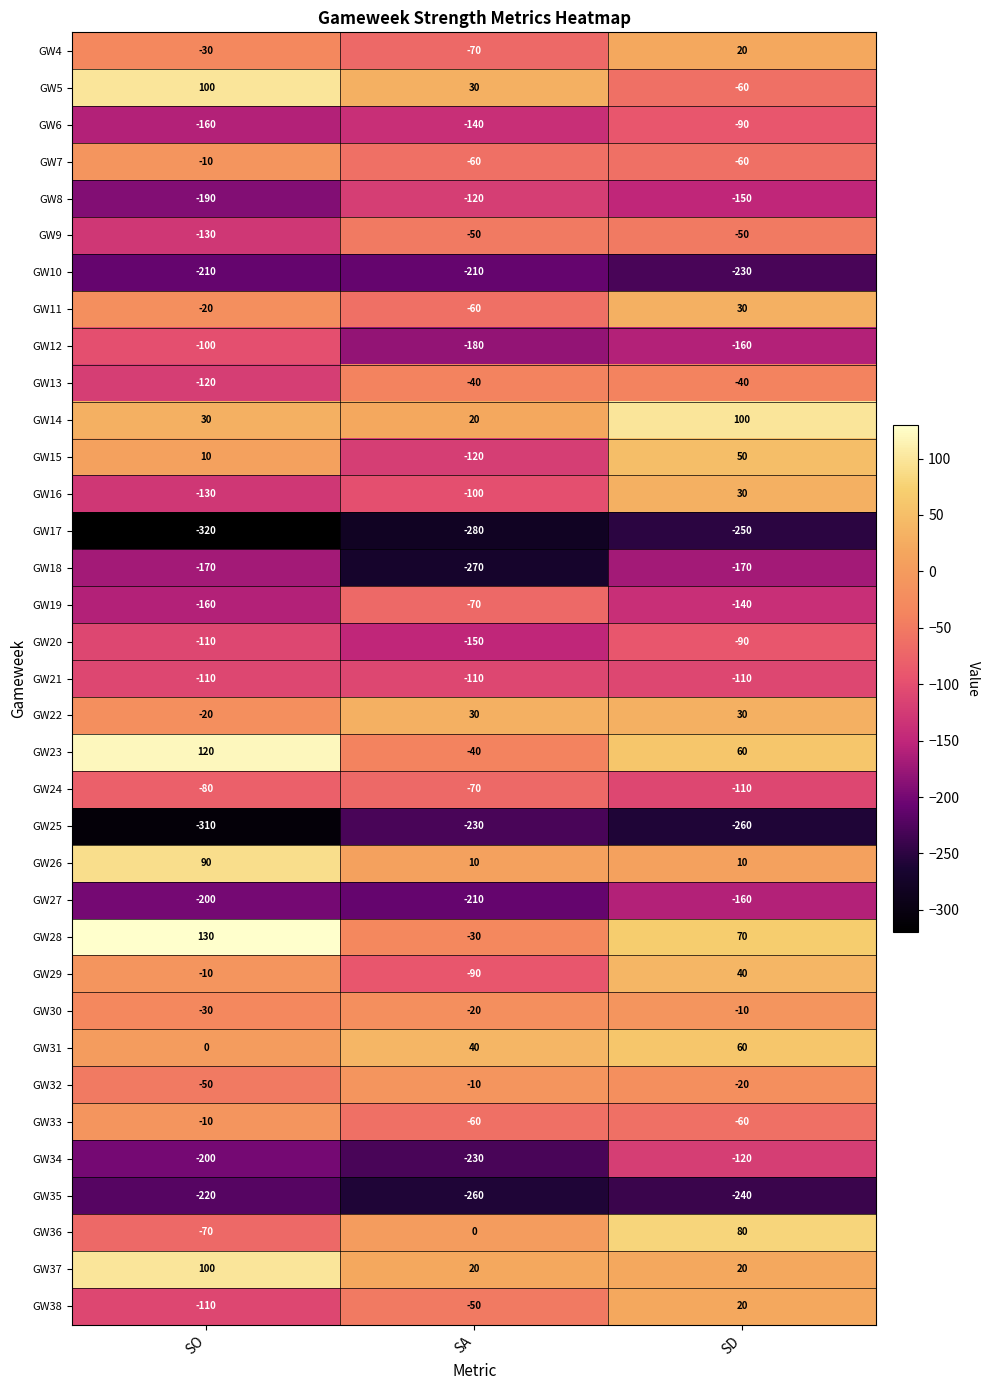

Rank the categories by GW4 value from lowest to highest.

SA, SO, SD